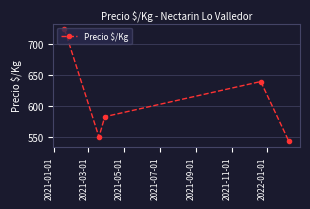

What is the sum of all values?

3040.8